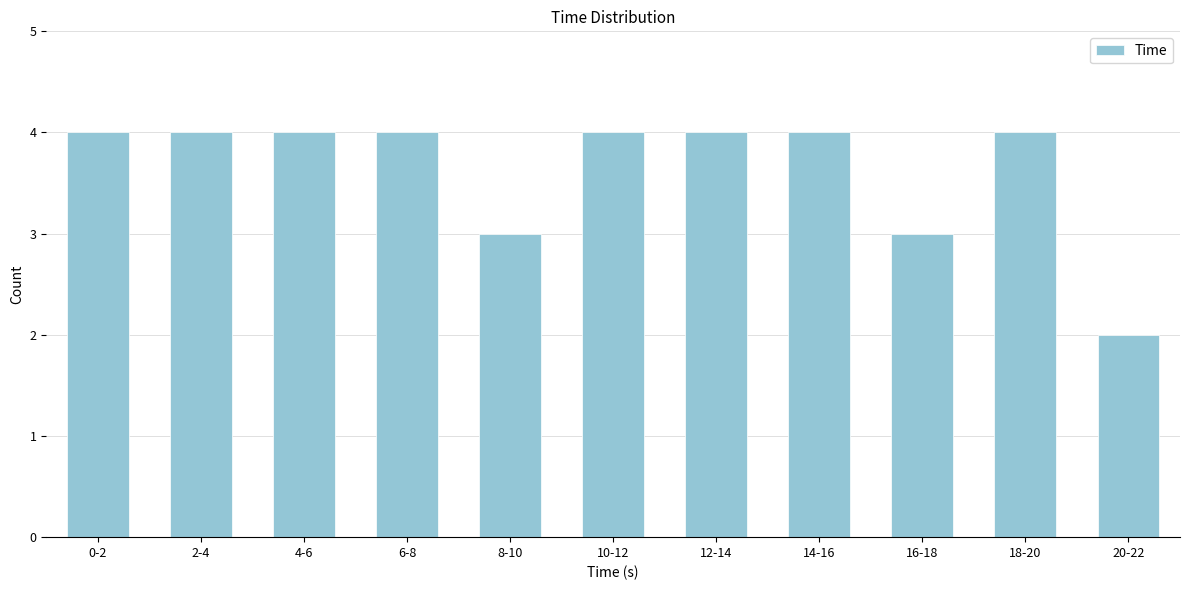

Reading right to left, list all the values displayed in this chart.

20-22=2	18-20=4	16-18=3	14-16=4	12-14=4	10-12=4	8-10=3	6-8=4	4-6=4	2-4=4	0-2=4